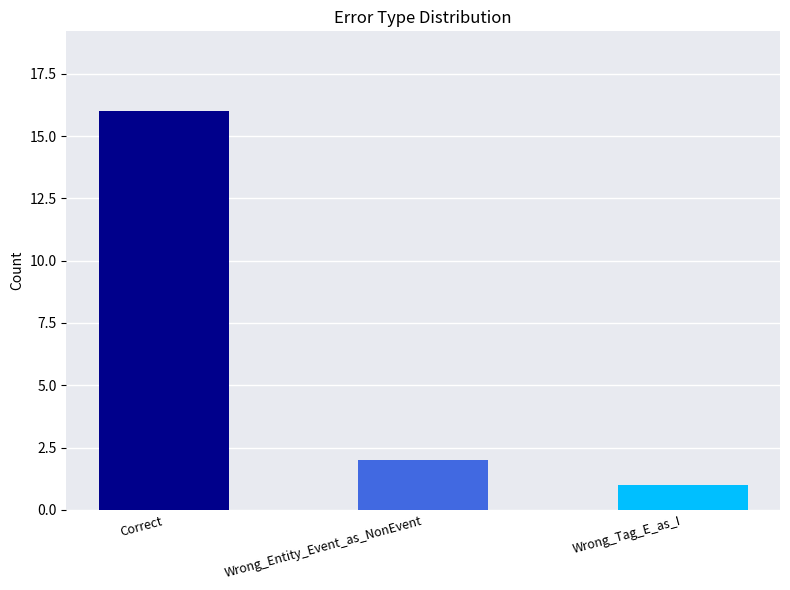

What is the difference between the values at Wrong_Tag_E_as_I and Correct?

15